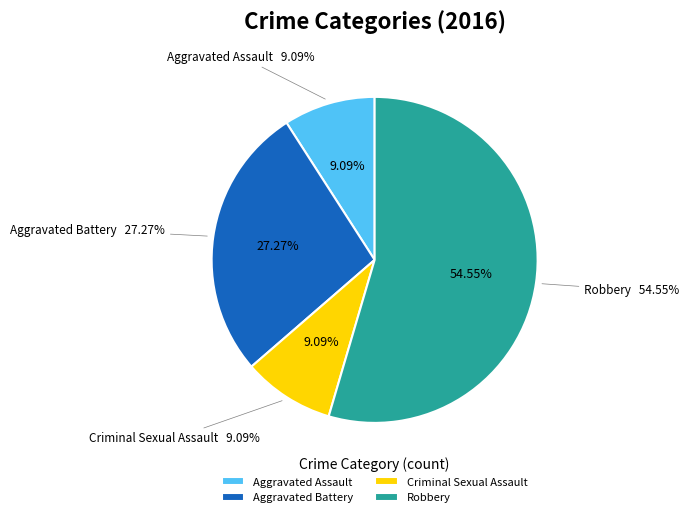

To the nearest percent, what is the difference between the Criminal Sexual Assault and Aggravated Battery slice percentages?

18%